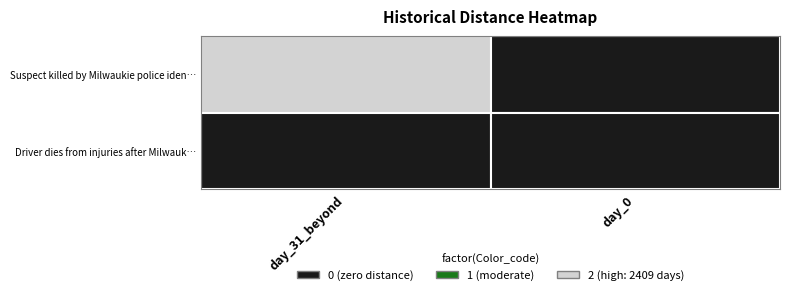

Reading right to left, list all the values displayed in this chart.

Suspect killed by Milwaukie police iden…: 0	2409
Driver dies from injuries after Milwauk…: 0	0